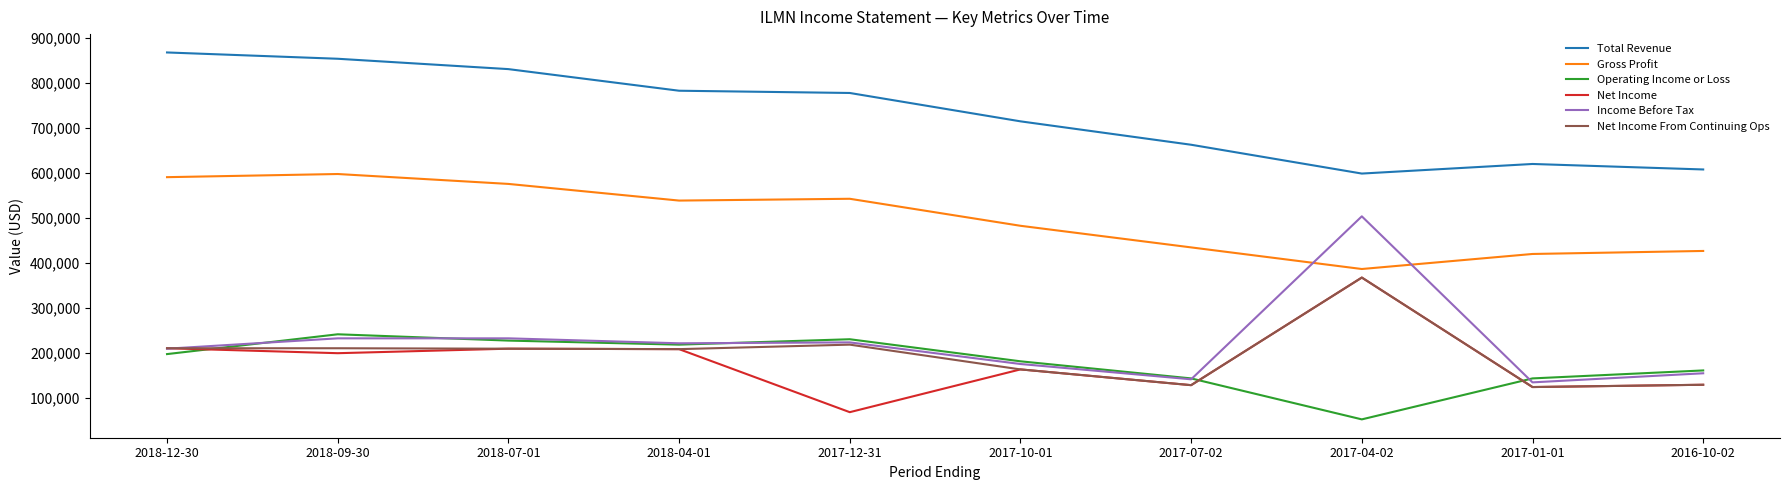

After their last crossing, which series has the higher values: Income Before Tax or Net Income?

Income Before Tax